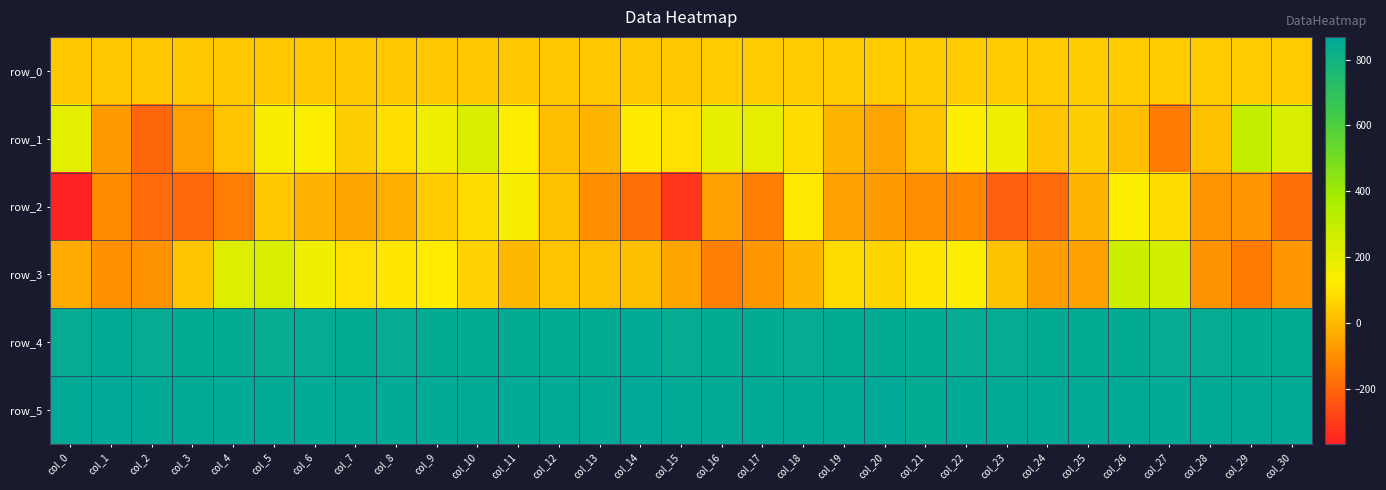

At which label is row_5 closest to 861?

col_0